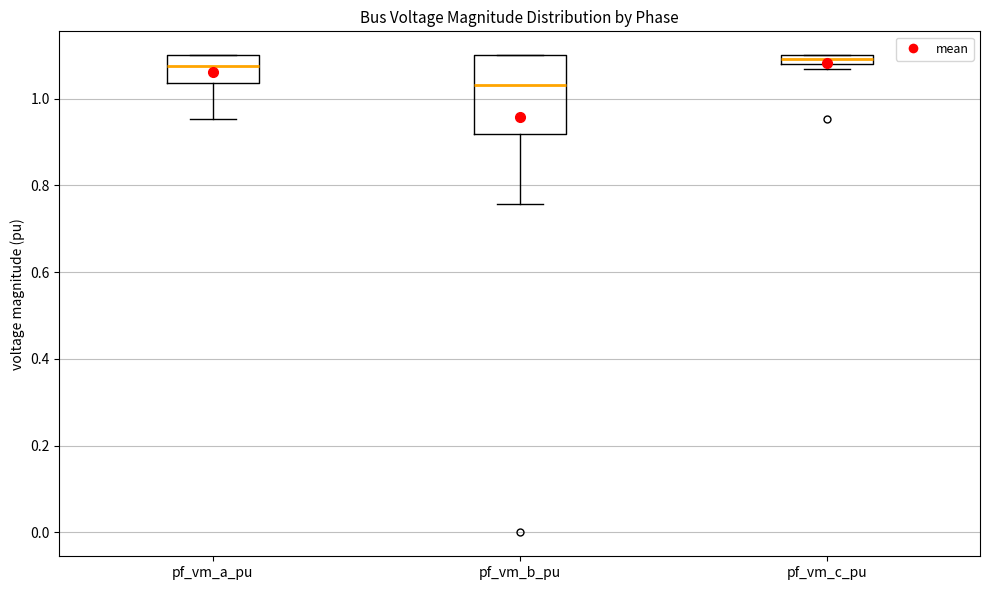

Which box is the tallest, from its lower edge to its upper edge?

pf_vm_b_pu